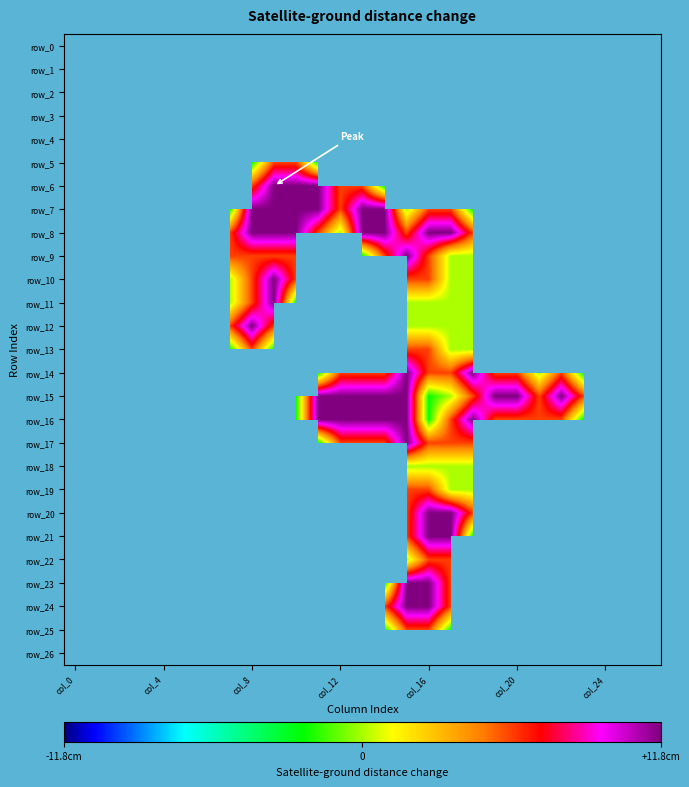

Reading left to right, what are all the values shown in this chart?

row_0: 0.0	0.0	0.0	0.0	0.0	0.0	0.0	0.0	0.0	0.0	0.0	0.0	0.0	0.0	0.0	0.0	0.0	0.0	0.0	0.0	0.0	0.0	0.0	0.0	0.0	0.0	0.0
row_1: 0.0	0.0	0.0	0.0	0.0	0.0	0.0	0.0	0.0	0.0	0.0	0.0	0.0	0.0	0.0	0.0	0.0	0.0	0.0	0.0	0.0	0.0	0.0	0.0	0.0	0.0	0.0
row_2: 0.0	0.0	0.0	0.0	0.0	0.0	0.0	0.0	0.0	0.0	0.0	0.0	0.0	0.0	0.0	0.0	0.0	0.0	0.0	0.0	0.0	0.0	0.0	0.0	0.0	0.0	0.0
row_3: 0.0	0.0	0.0	0.0	0.0	0.0	0.0	0.0	0.0	0.0	0.0	0.0	0.0	0.0	0.0	0.0	0.0	0.0	0.0	0.0	0.0	0.0	0.0	0.0	0.0	0.0	0.0
row_4: 0.0	0.0	0.0	0.0	0.0	0.0	0.0	0.0	0.0	0.0	0.0	0.0	0.0	0.0	0.0	0.0	0.0	0.0	0.0	0.0	0.0	0.0	0.0	0.0	0.0	0.0	0.0
row_5: 0.0	0.0	0.0	0.0	0.0	0.0	0.0	0.0	0.8	1.5	1.5	0.8	0.0	0.0	0.0	0.0	0.0	0.0	0.0	0.0	0.0	0.0	0.0	0.0	0.0	0.0	0.0
row_6: 0.0	0.0	0.0	0.0	0.0	0.0	0.0	0.0	1.5	2.0	2.0	2.0	1.5	1.5	0.8	0.0	0.0	0.0	0.0	0.0	0.0	0.0	0.0	0.0	0.0	0.0	0.0
row_7: 0.0	0.0	0.0	0.0	0.0	0.0	0.0	0.8	2.0	2.0	2.0	2.0	1.5	2.0	2.0	1.0	1.5	1.5	0.8	0.0	0.0	0.0	0.0	0.0	0.0	0.0	0.0
row_8: 0.0	0.0	0.0	0.0	0.0	0.0	0.0	1.5	2.0	2.0	2.0	1.5	1.0	2.0	2.0	1.5	2.0	2.0	1.5	0.0	0.0	0.0	0.0	0.0	0.0	0.0	0.0
row_9: 0.0	0.0	0.0	0.0	0.0	0.0	0.0	1.5	1.5	1.5	1.5	0.0	0.0	0.8	1.5	2.0	1.5	1.0	1.0	0.0	0.0	0.0	0.0	0.0	0.0	0.0	0.0
row_10: 0.0	0.0	0.0	0.0	0.0	0.0	0.0	1.0	1.5	2.0	1.5	0.0	0.0	0.0	0.0	1.5	1.5	1.0	1.0	0.0	0.0	0.0	0.0	0.0	0.0	0.0	0.0
row_11: 0.0	0.0	0.0	0.0	0.0	0.0	0.0	1.0	1.5	2.0	0.8	0.0	0.0	0.0	0.0	1.0	1.0	1.0	1.0	0.0	0.0	0.0	0.0	0.0	0.0	0.0	0.0
row_12: 0.0	0.0	0.0	0.0	0.0	0.0	0.0	1.5	2.0	1.5	0.0	0.0	0.0	0.0	0.0	1.0	1.0	1.0	1.0	0.0	0.0	0.0	0.0	0.0	0.0	0.0	0.0
row_13: 0.0	0.0	0.0	0.0	0.0	0.0	0.0	0.8	1.5	0.8	0.0	0.0	0.0	0.0	0.0	1.5	1.5	1.0	1.0	0.0	0.0	0.0	0.0	0.0	0.0	0.0	0.0
row_14: 0.0	0.0	0.0	0.0	0.0	0.0	0.0	0.0	0.0	0.0	0.0	0.8	1.5	1.5	1.5	2.0	1.5	1.5	2.0	1.5	1.5	1.0	1.5	0.8	0.0	0.0	0.0
row_15: 0.0	0.0	0.0	0.0	0.0	0.0	0.0	0.0	0.0	0.0	0.8	2.0	2.0	2.0	2.0	2.0	0.8	1.0	1.5	2.0	2.0	1.5	2.0	1.5	0.0	0.0	0.0
row_16: 0.0	0.0	0.0	0.0	0.0	0.0	0.0	0.0	0.0	0.0	0.8	2.0	2.0	2.0	2.0	2.0	0.8	1.5	2.0	1.5	1.5	1.5	1.5	0.8	0.0	0.0	0.0
row_17: 0.0	0.0	0.0	0.0	0.0	0.0	0.0	0.0	0.0	0.0	0.0	0.8	1.5	1.5	1.5	2.0	1.5	1.5	1.5	0.0	0.0	0.0	0.0	0.0	0.0	0.0	0.0
row_18: 0.0	0.0	0.0	0.0	0.0	0.0	0.0	0.0	0.0	0.0	0.0	0.0	0.0	0.0	0.0	1.0	1.0	1.0	1.0	0.0	0.0	0.0	0.0	0.0	0.0	0.0	0.0
row_19: 0.0	0.0	0.0	0.0	0.0	0.0	0.0	0.0	0.0	0.0	0.0	0.0	0.0	0.0	0.0	1.5	1.5	1.0	1.0	0.0	0.0	0.0	0.0	0.0	0.0	0.0	0.0
row_20: 0.0	0.0	0.0	0.0	0.0	0.0	0.0	0.0	0.0	0.0	0.0	0.0	0.0	0.0	0.0	1.5	2.0	2.0	1.5	0.0	0.0	0.0	0.0	0.0	0.0	0.0	0.0
row_21: 0.0	0.0	0.0	0.0	0.0	0.0	0.0	0.0	0.0	0.0	0.0	0.0	0.0	0.0	0.0	1.5	2.0	2.0	0.8	0.0	0.0	0.0	0.0	0.0	0.0	0.0	0.0
row_22: 0.0	0.0	0.0	0.0	0.0	0.0	0.0	0.0	0.0	0.0	0.0	0.0	0.0	0.0	0.0	1.0	1.5	1.5	0.0	0.0	0.0	0.0	0.0	0.0	0.0	0.0	0.0
row_23: 0.0	0.0	0.0	0.0	0.0	0.0	0.0	0.0	0.0	0.0	0.0	0.0	0.0	0.0	0.8	2.0	2.0	1.5	0.0	0.0	0.0	0.0	0.0	0.0	0.0	0.0	0.0
row_24: 0.0	0.0	0.0	0.0	0.0	0.0	0.0	0.0	0.0	0.0	0.0	0.0	0.0	0.0	1.5	2.0	2.0	1.5	0.0	0.0	0.0	0.0	0.0	0.0	0.0	0.0	0.0
row_25: 0.0	0.0	0.0	0.0	0.0	0.0	0.0	0.0	0.0	0.0	0.0	0.0	0.0	0.0	0.8	1.5	1.5	0.8	0.0	0.0	0.0	0.0	0.0	0.0	0.0	0.0	0.0
row_26: 0.0	0.0	0.0	0.0	0.0	0.0	0.0	0.0	0.0	0.0	0.0	0.0	0.0	0.0	0.0	0.0	0.0	0.0	0.0	0.0	0.0	0.0	0.0	0.0	0.0	0.0	0.0